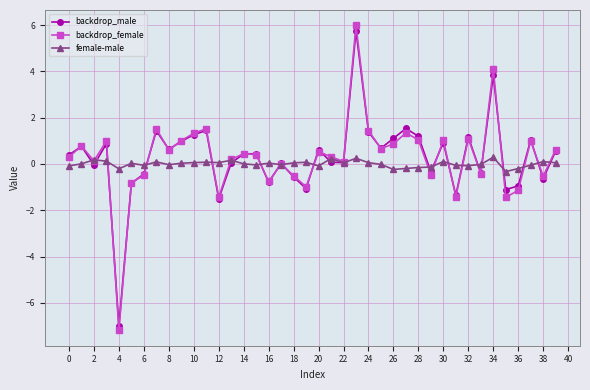

What is the difference between the maximum and minimum values in the backdrop_female series?

13.2